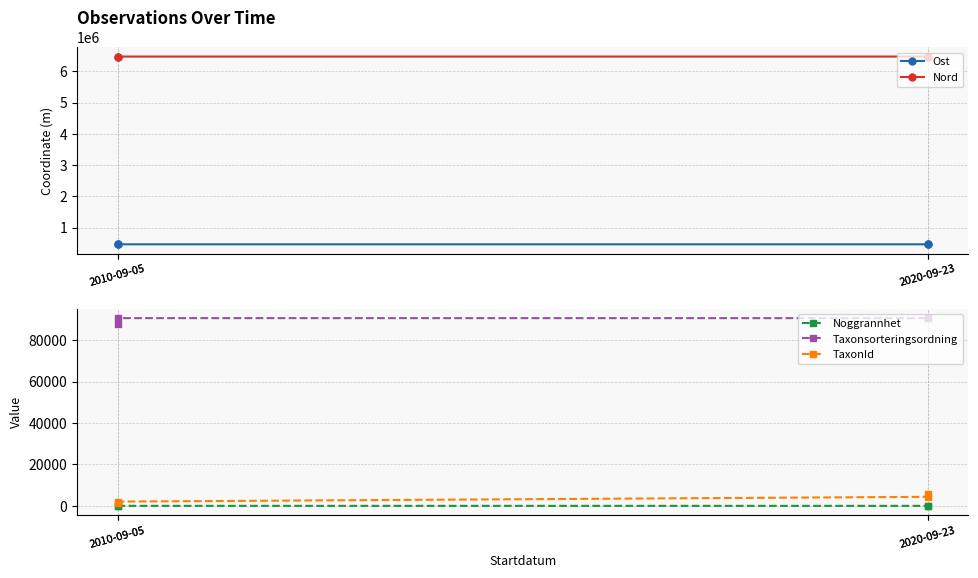

Is this an area chart (filled region under the line)?

No